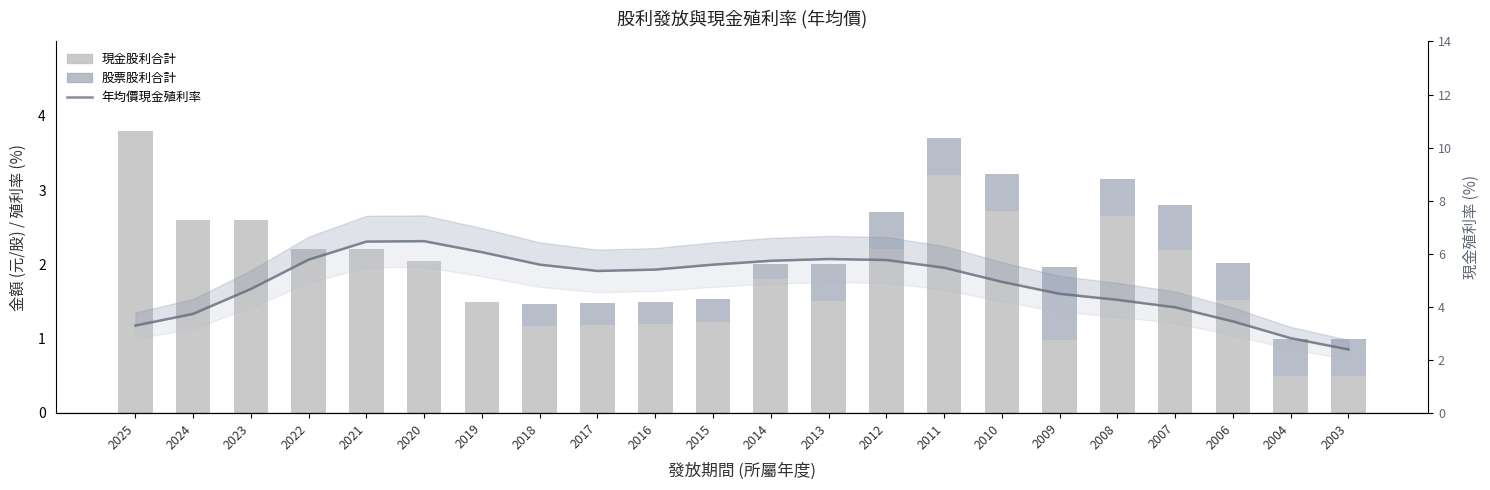

How many data points in 年均價現金殖利率 are less than 5?

10